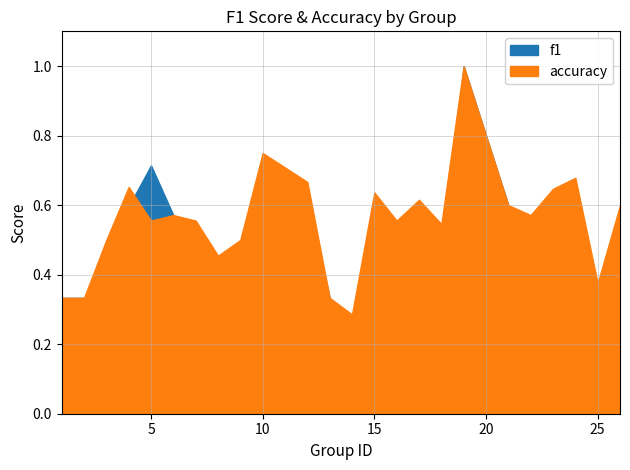

Read the accuracy value at 10.

0.8